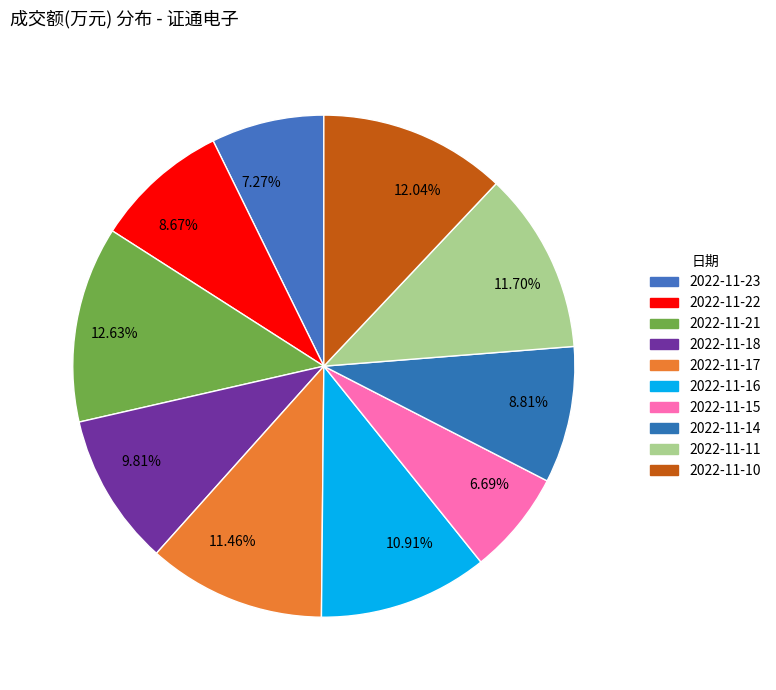

To the nearest percent, what is the difference between the largest and smallest slice percentages?

6%